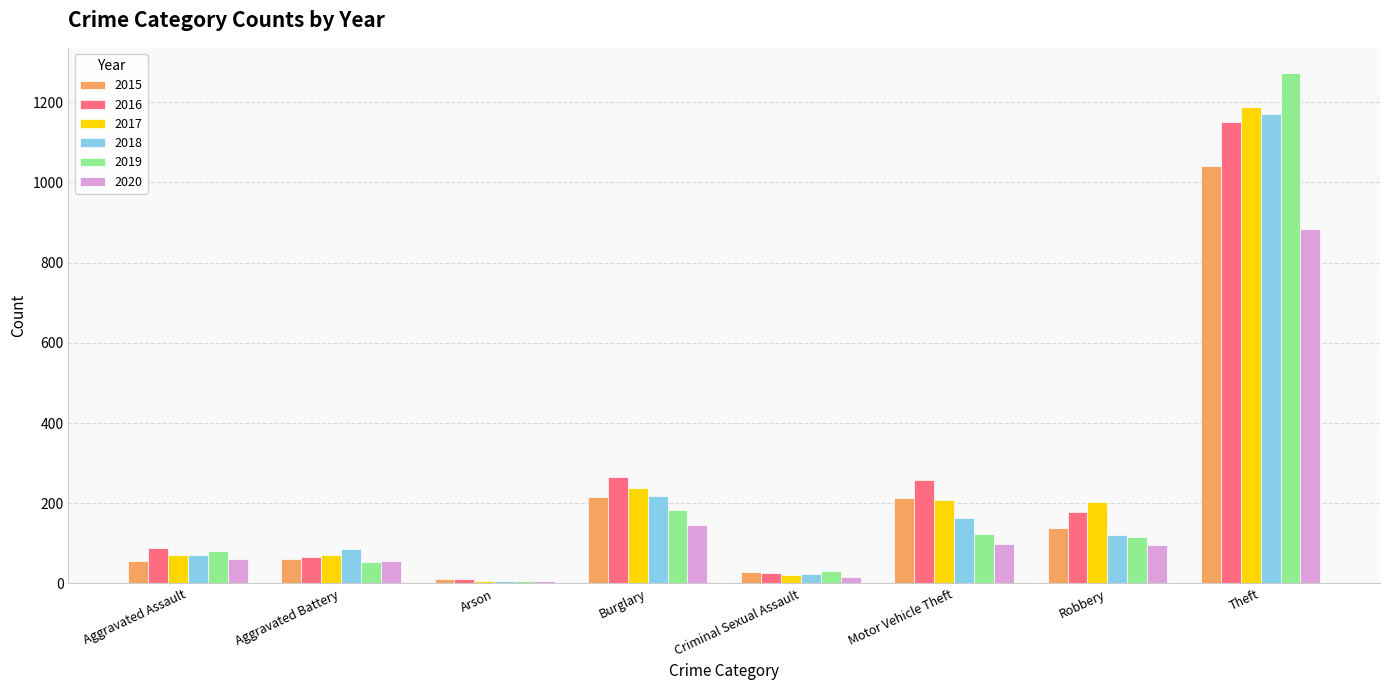

What is the total value across all series at Motor Vehicle Theft?

1064